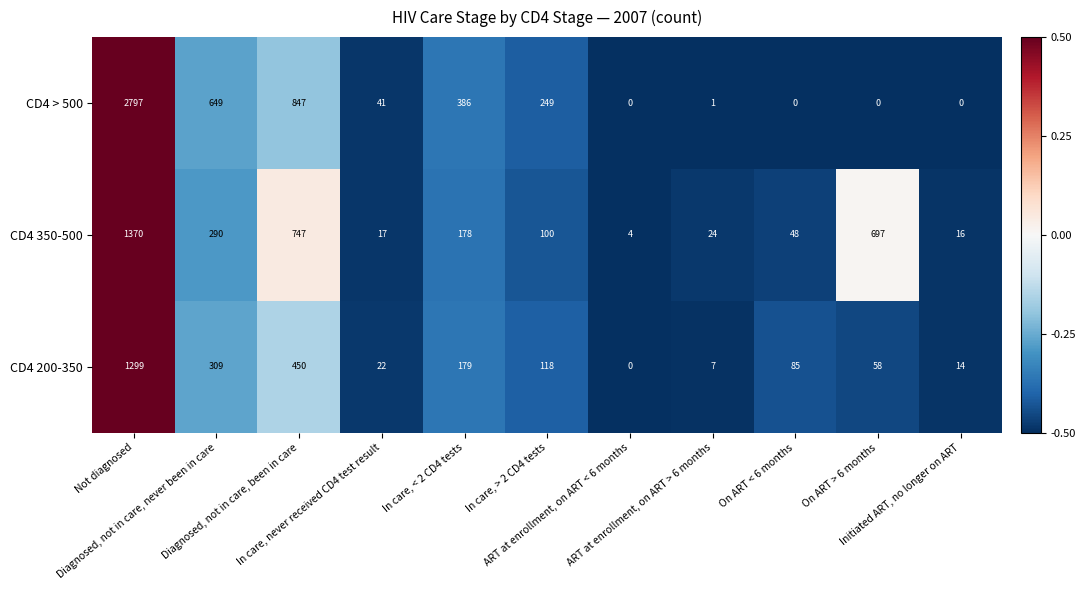

What is the maximum value for CD4 > 500?

2797